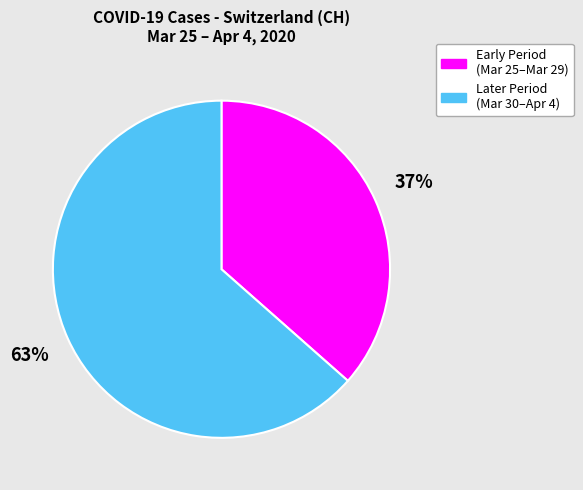

Does any single category account for the majority?

Yes